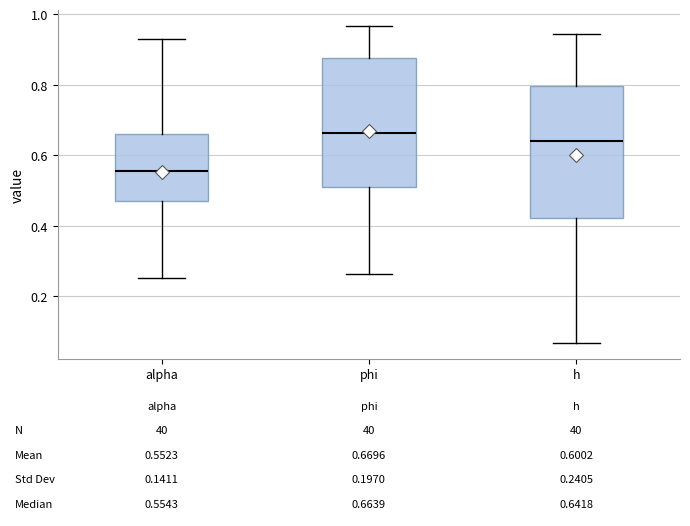

Which box has the highest median line?

phi